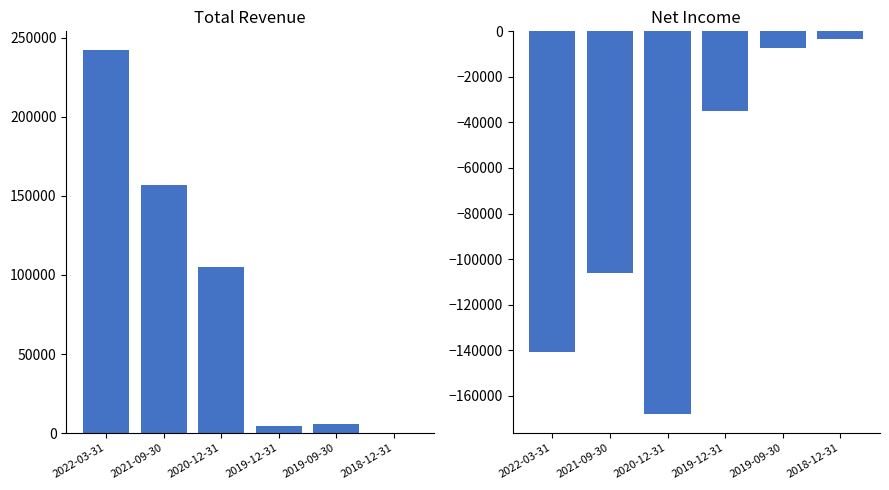

What is the spread (max minus min) of values at 2019-09-30?

13000